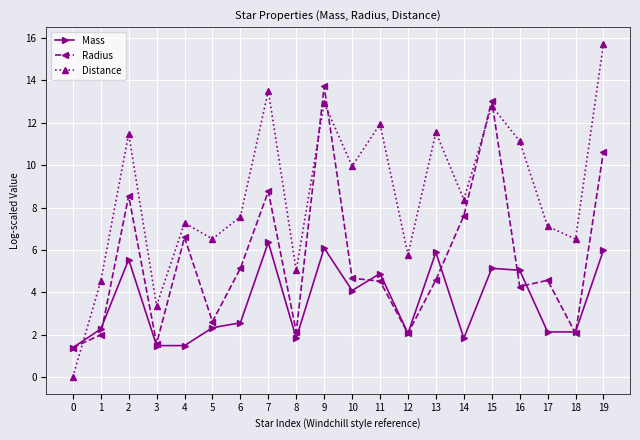

At which label is Distance closest to 7?

17